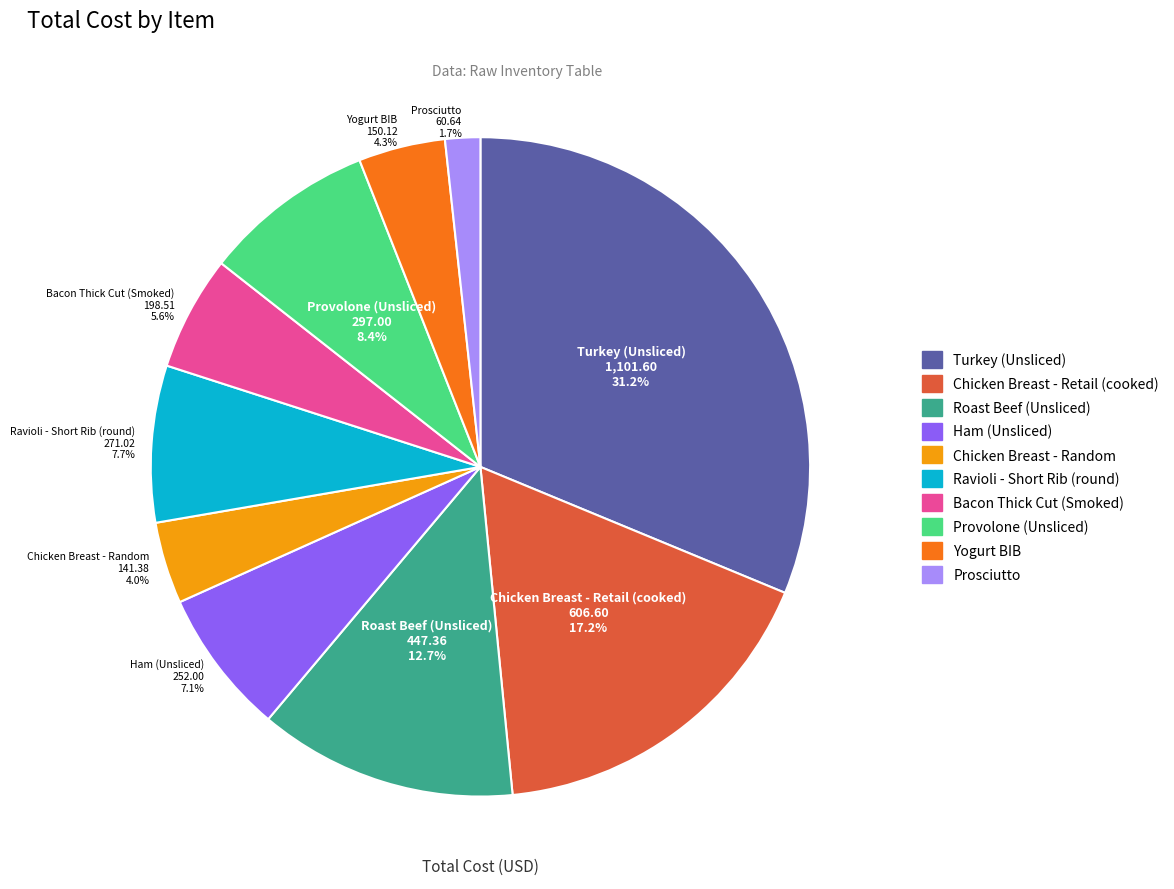

Count the number of slices in the pie.

10